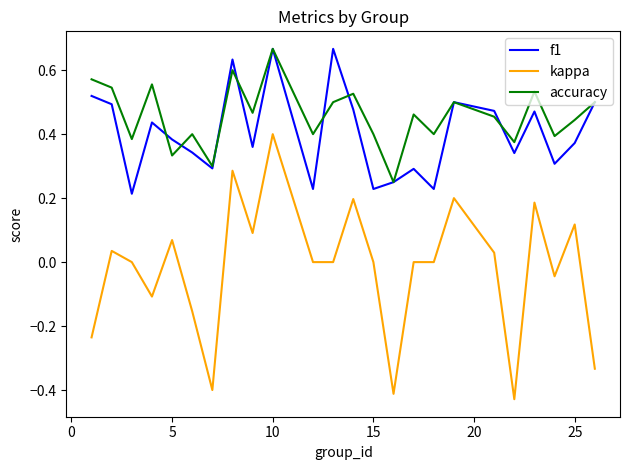

True or false: accuracy and kappa cross at least once.

False